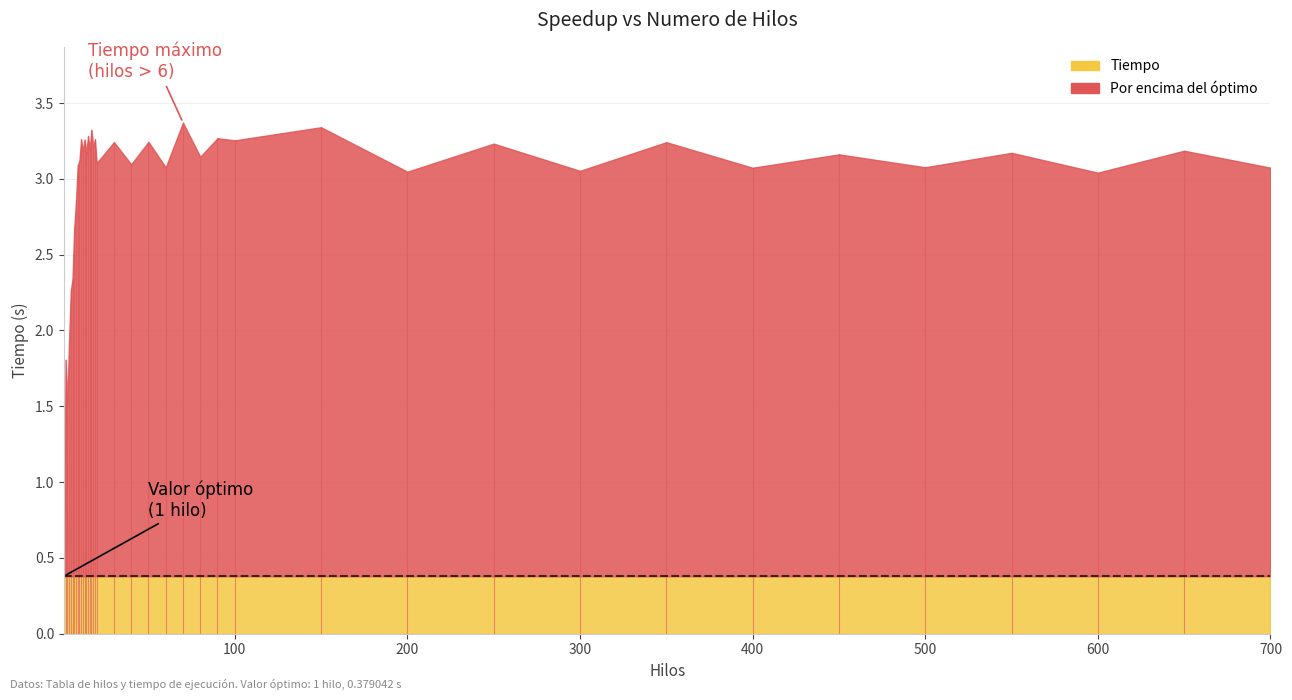

Approximately how many times larger is the value at 20 compared to 550?

1.0